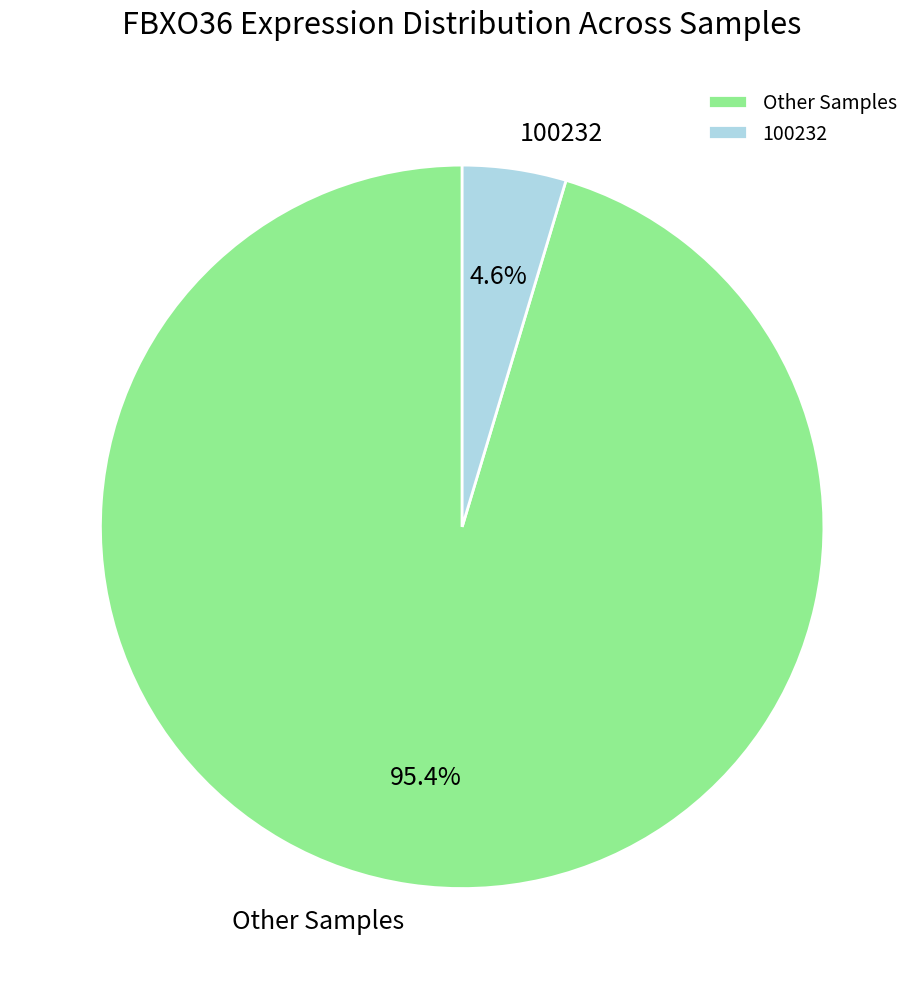

What portion of the pie excludes Other Samples?

4.6%